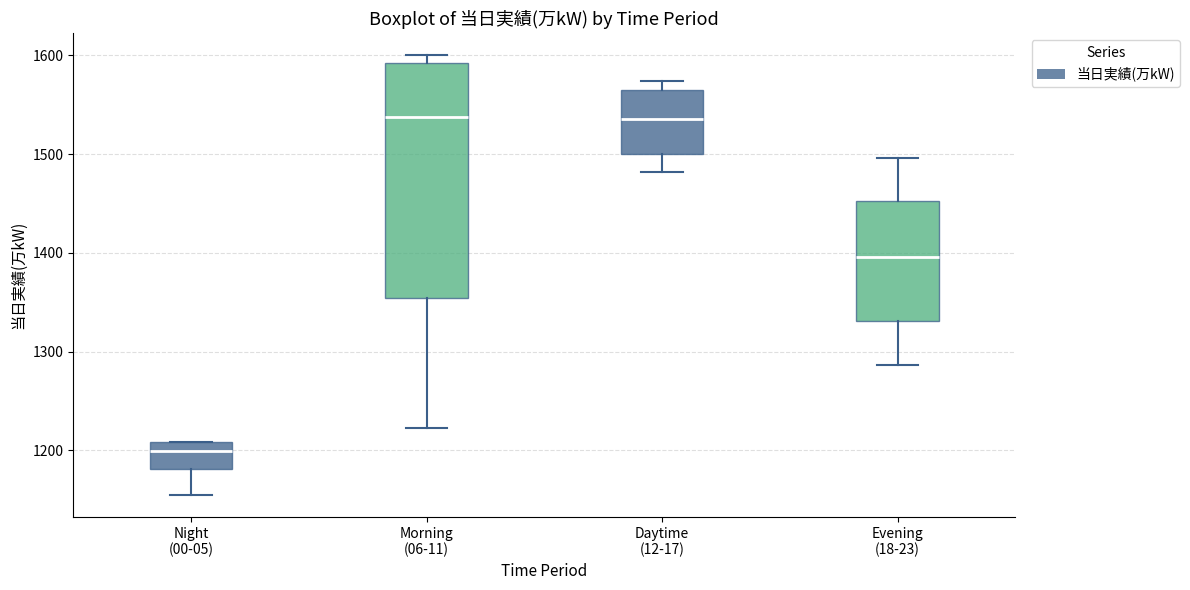

Where is the upper edge of the box for Daytime (12-17) on the y-axis? The values are not printed on the chart, so give them approximately, as read against the axis.

1560